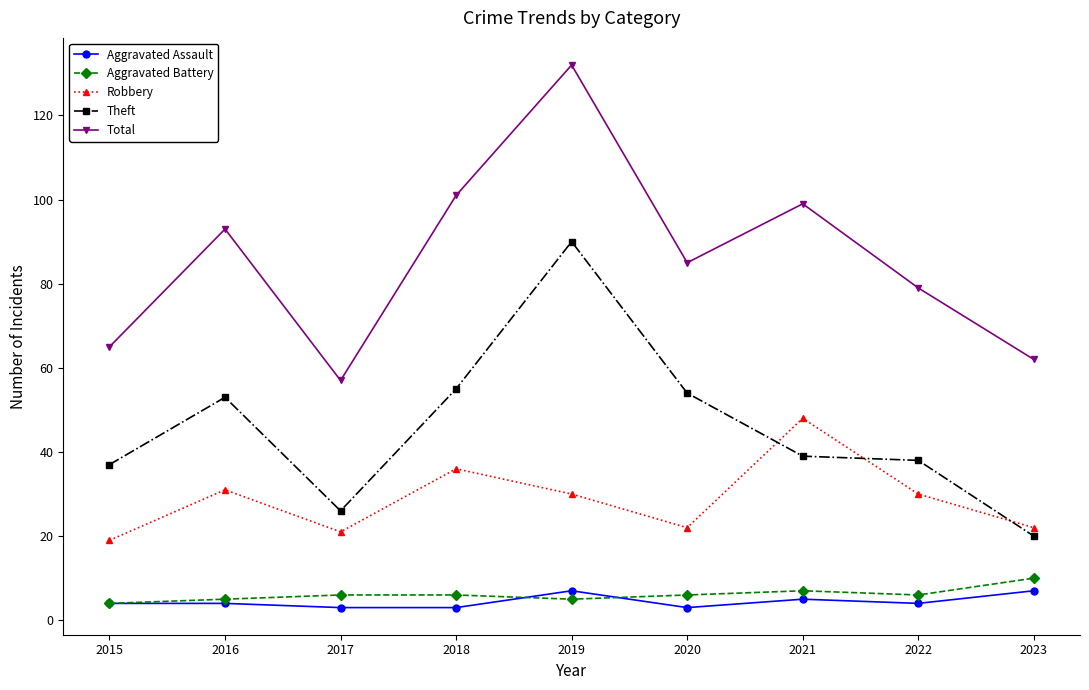

Does the chart display data point markers on the line(s)?

Yes